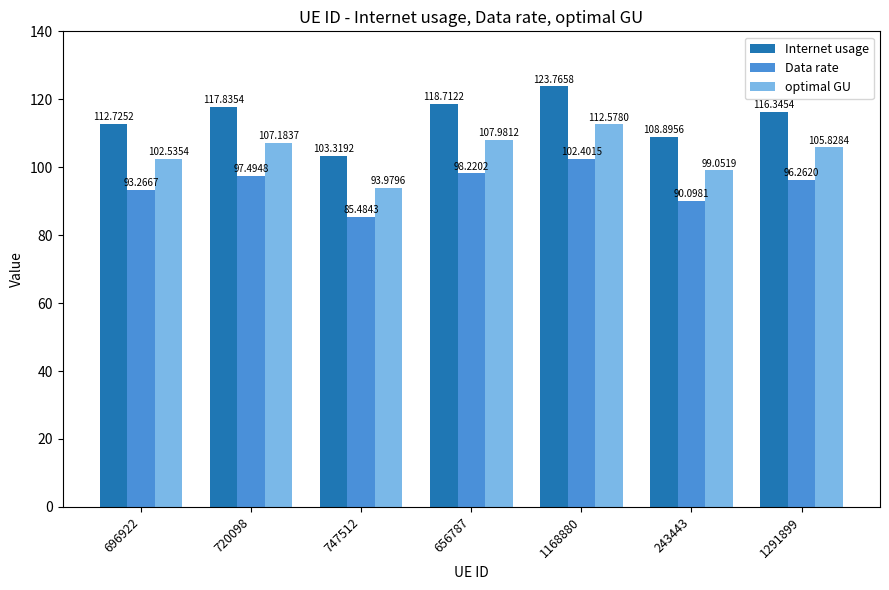

Reading left to right, transcribe all the data shown in this chart.

Internet usage: 112.7	117.8	103.3	118.7	123.8	108.9	116.3
Data rate: 93.3	97.5	85.5	98.2	102.4	90.1	96.3
optimal GU: 102.5	107.2	94.0	108.0	112.6	99.1	105.8